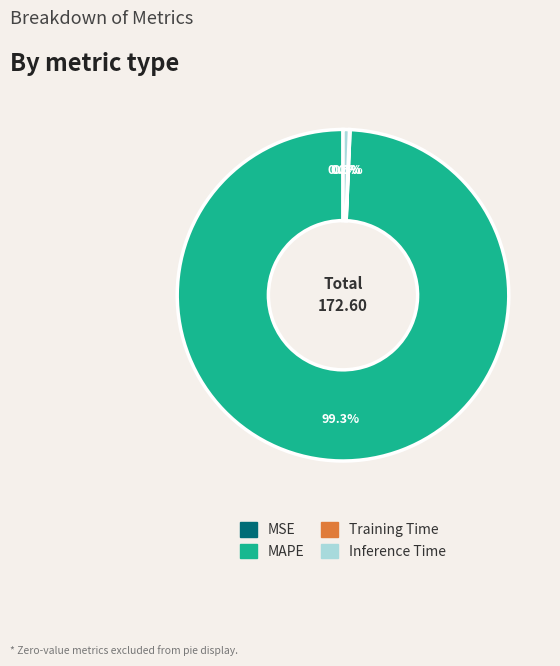

To the nearest percent, what is the difference between the largest and smallest slice percentages?

99%